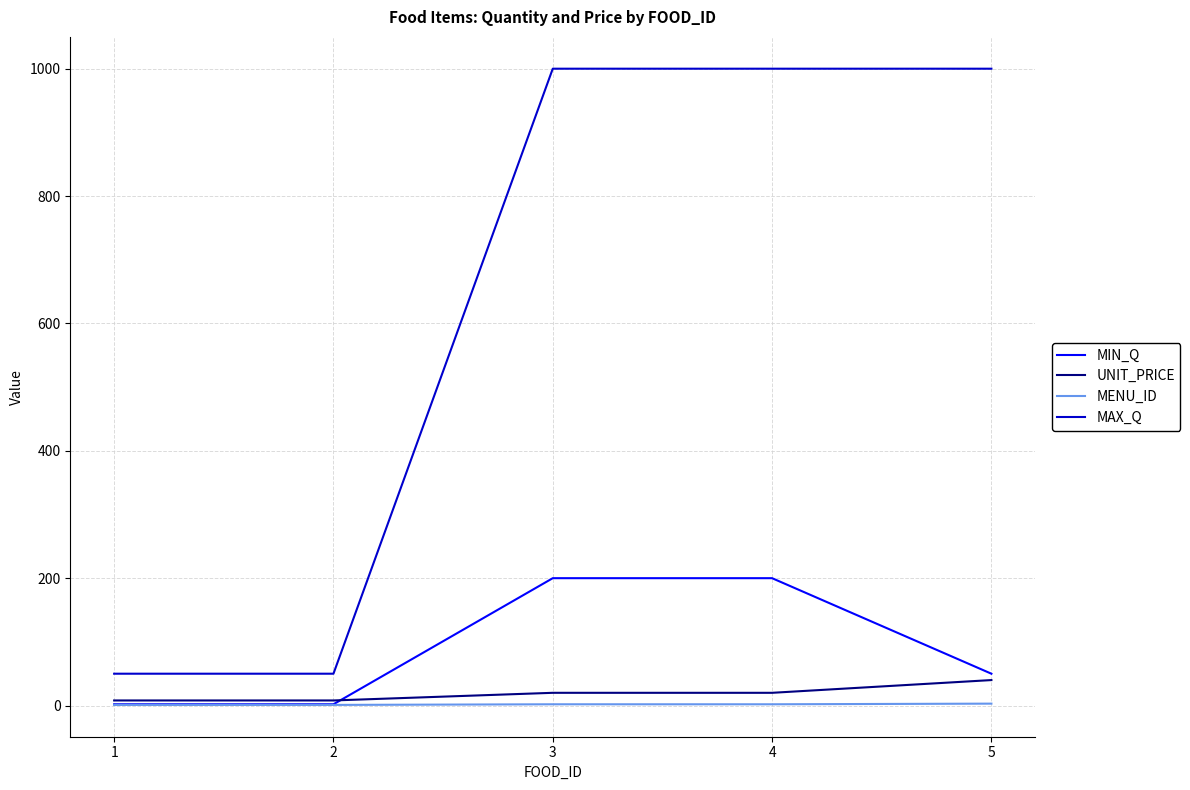

What is the maximum value shown in the chart?

1000